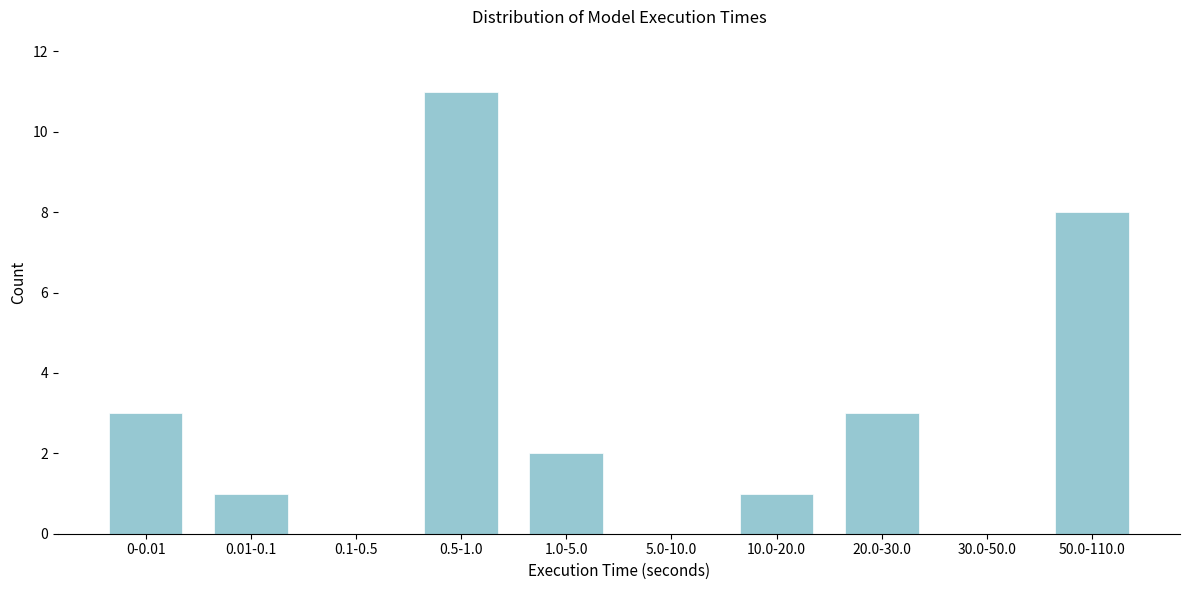

Reading left to right, transcribe all the data shown in this chart.

0-0.01=3	0.01-0.1=1	0.1-0.5=0	0.5-1.0=11	1.0-5.0=2	5.0-10.0=0	10.0-20.0=1	20.0-30.0=3	30.0-50.0=0	50.0-110.0=8